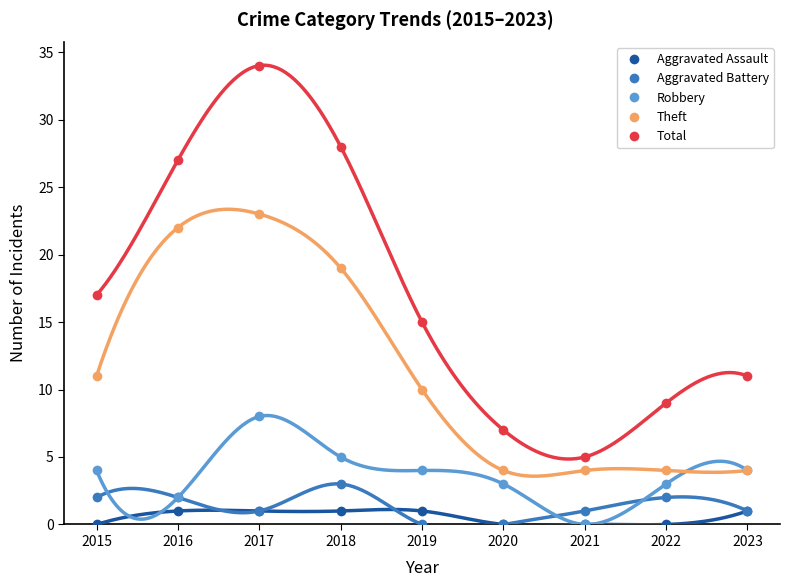

True or false: Robbery has a value of 5 at 2020.

False